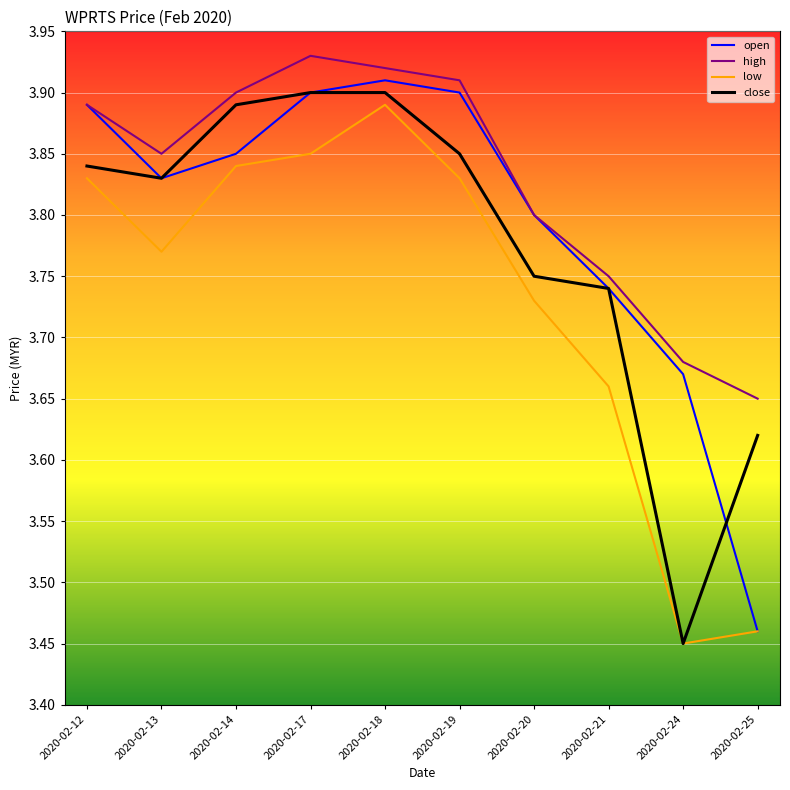

What is the total value across all series at 2020-02-14?

15.5